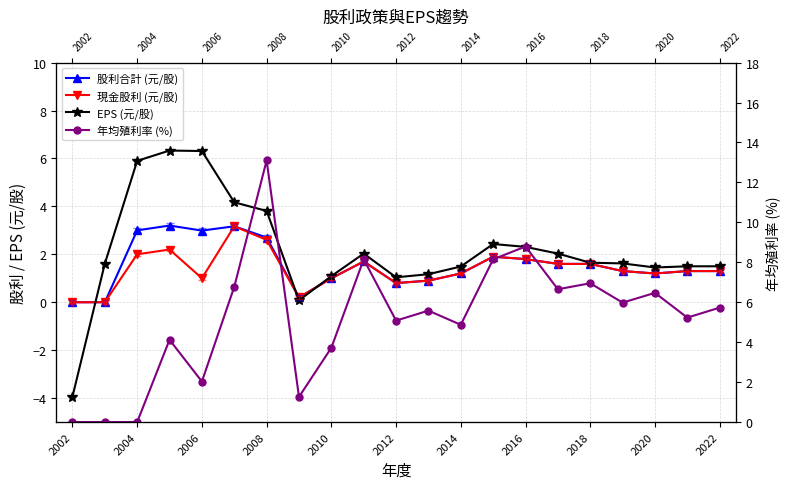

Is the value of 年均殖利率 (%) at 2014 greater than the value of 現金股利 (元/股) at 2018?

Yes